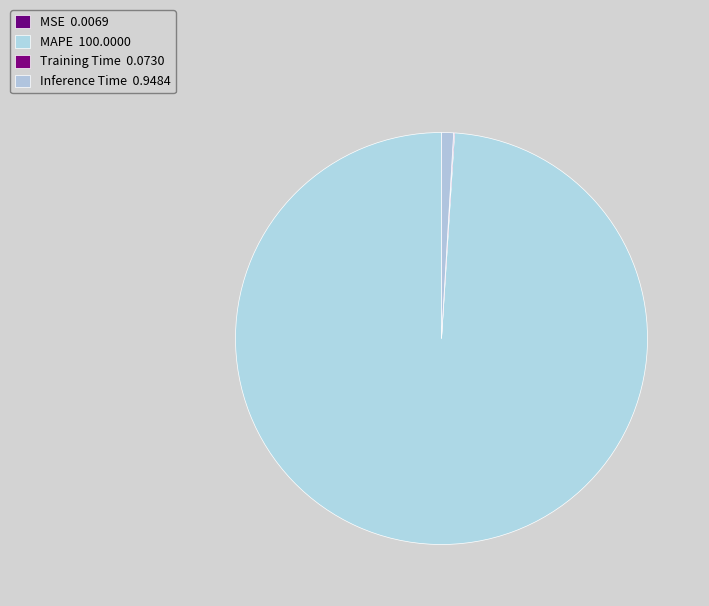

True or false: Training Time accounts for 8% of the total.

False